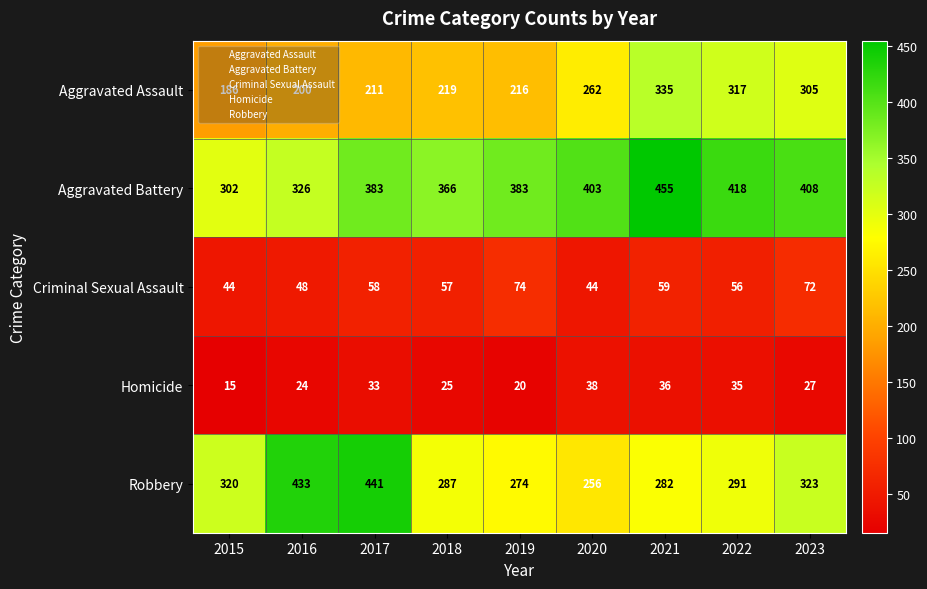

Which series has the largest range (max minus min)?

Robbery